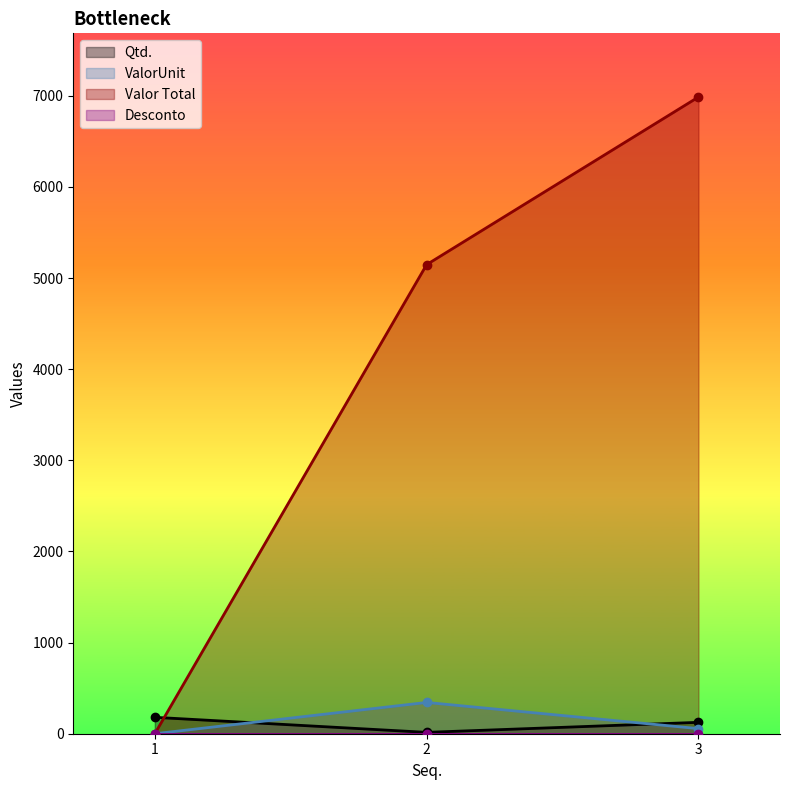

What is the average value of the Valor Total series?

4045.2